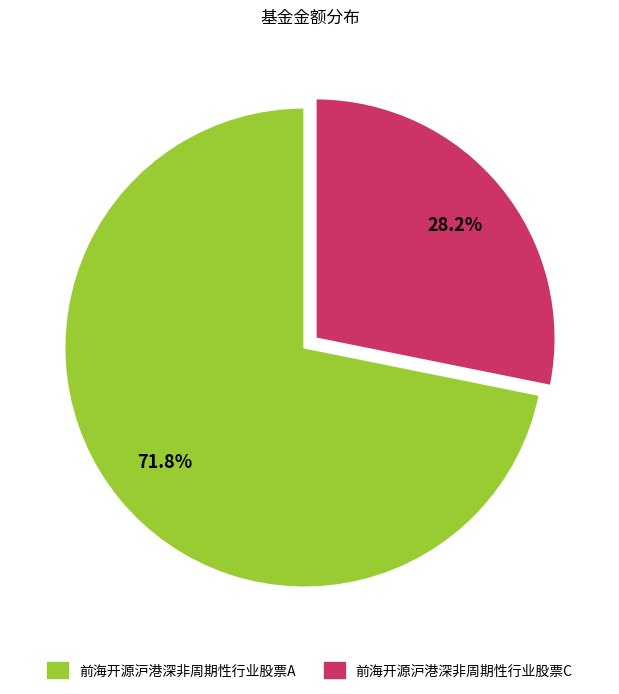

To the nearest percent, what percentage of the pie is 前海开源沪港深非周期性行业股票C?

28%